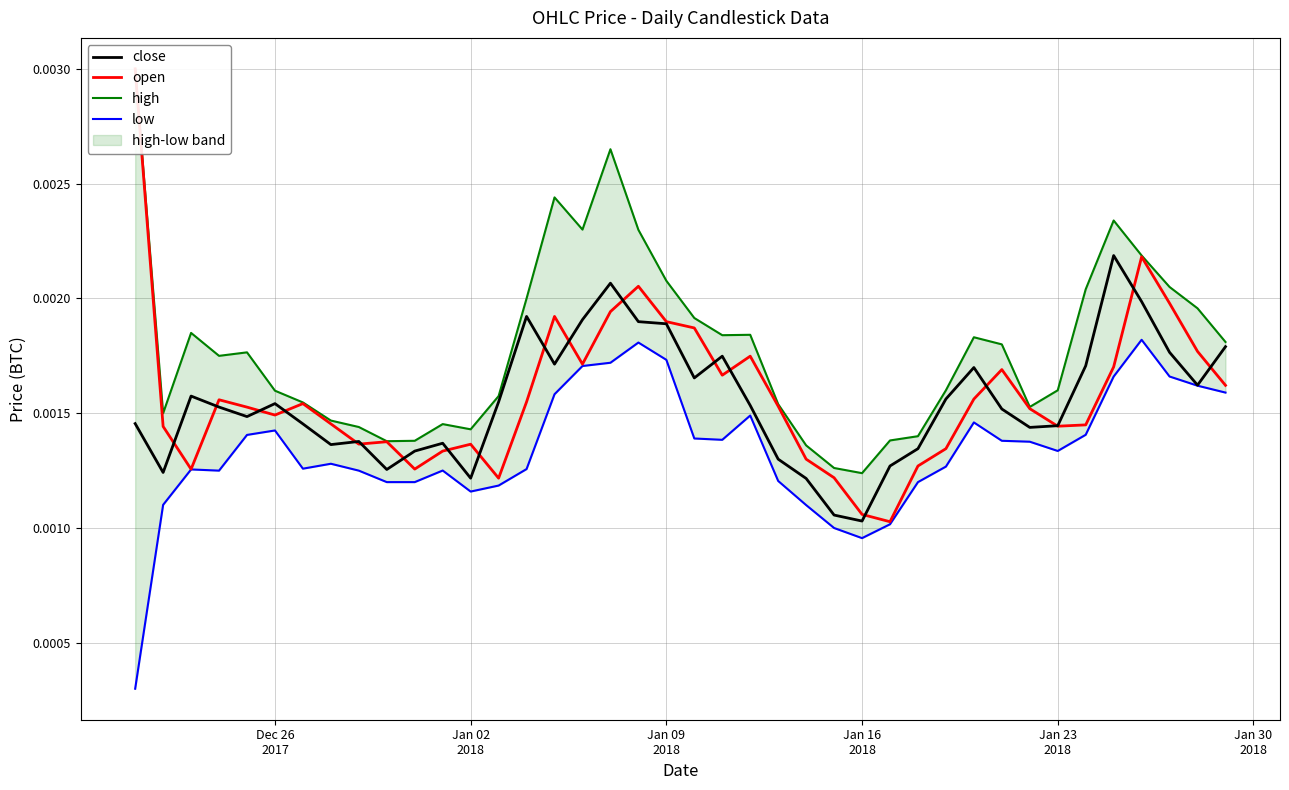

Which series has the largest range (max minus min)?

open